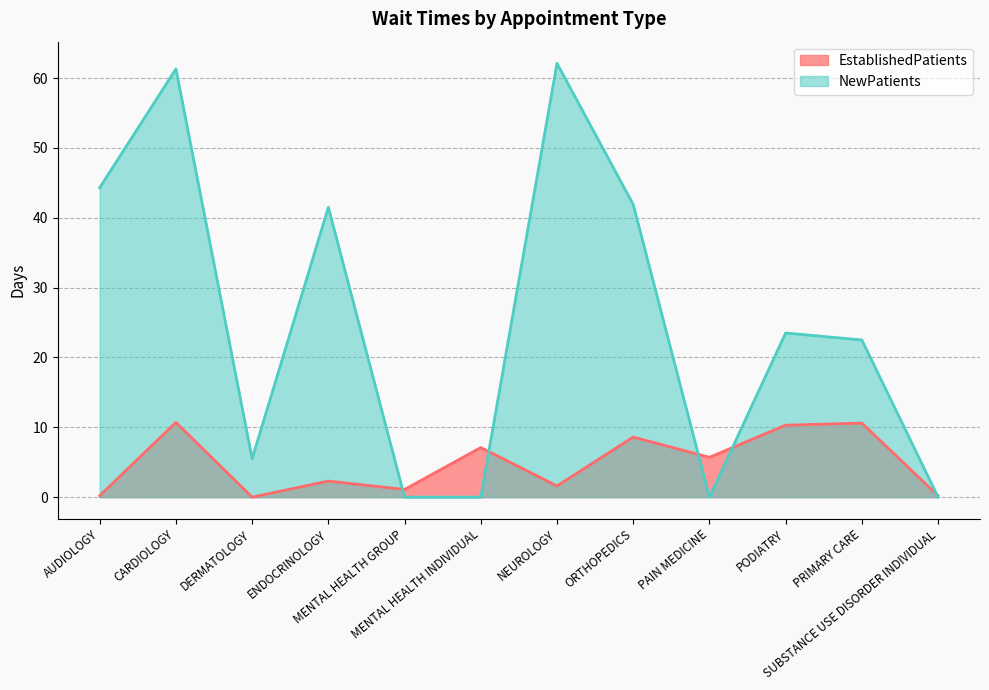

What is the difference between the maximum and minimum values in the NewPatients series?

62.1